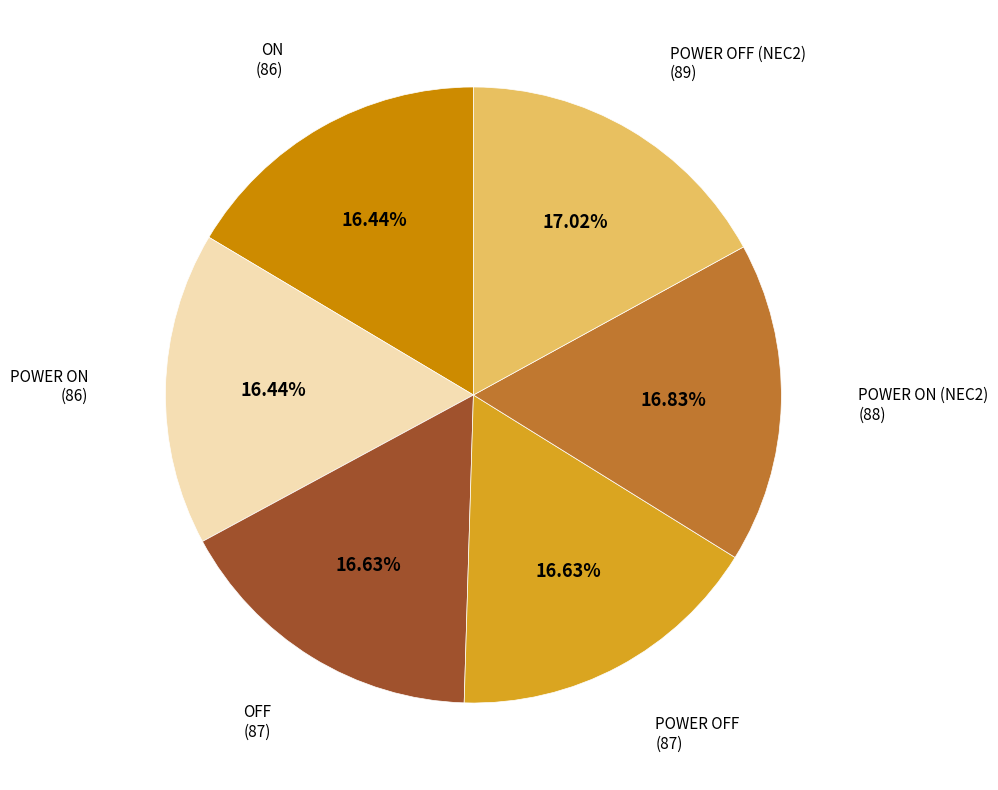

Is there a majority slice in this chart?

No